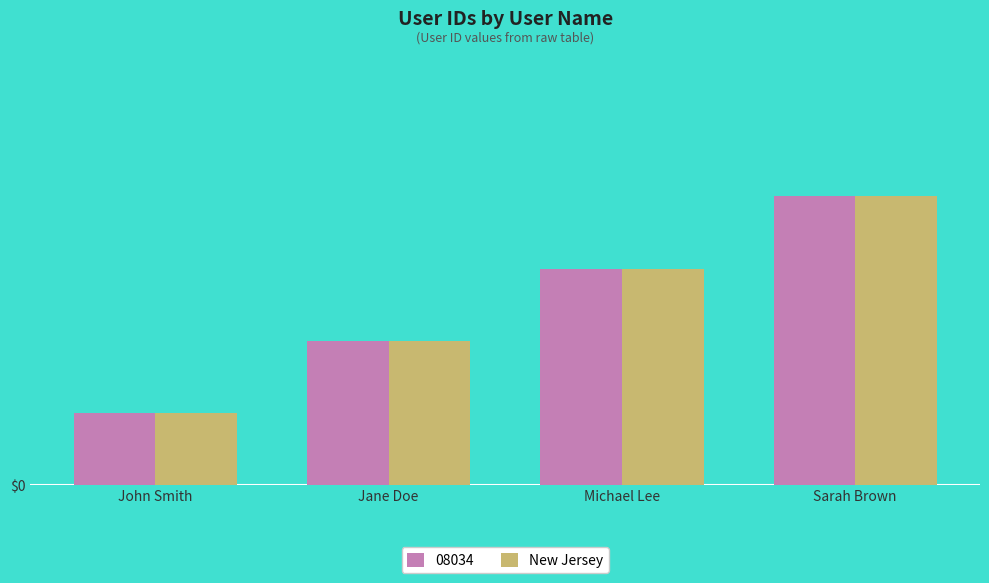

Reading left to right, what are all the values shown in this chart?

John Smith=1	Jane Doe=2	Michael Lee=3	Sarah Brown=4